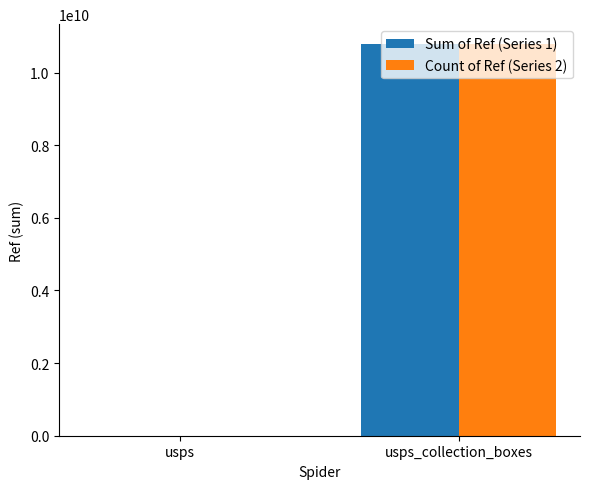

Which category has the highest value in the Sum of Ref (Series 1) series?

usps_collection_boxes